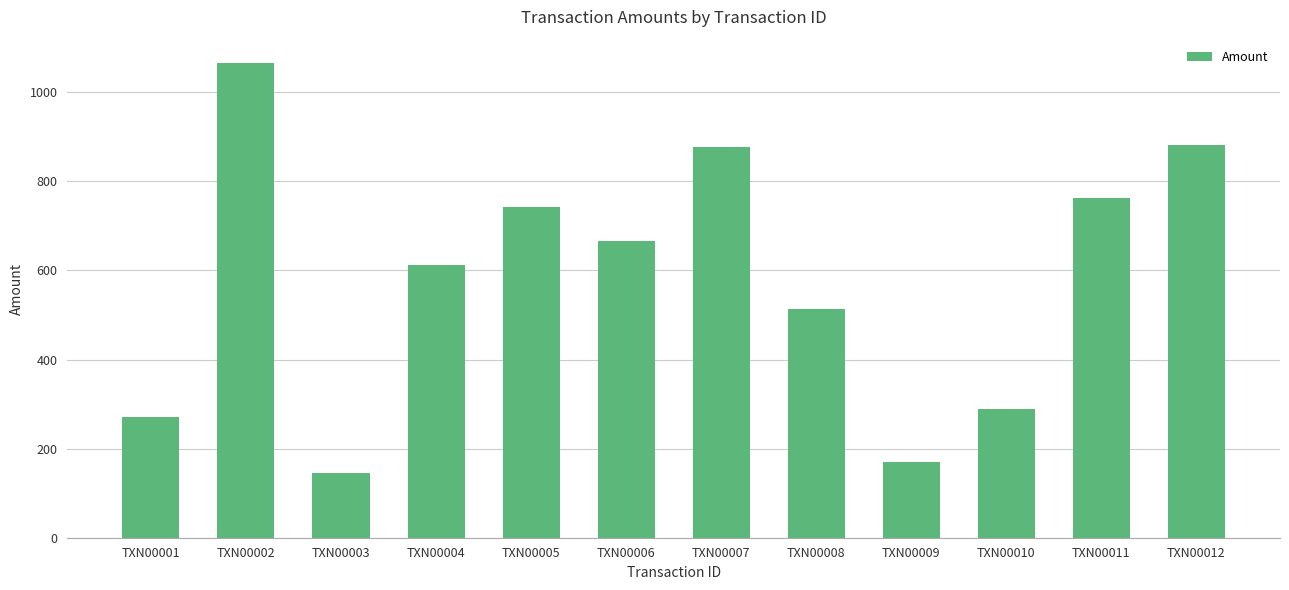

The value at TXN00007 is 877.7. True or false?

True